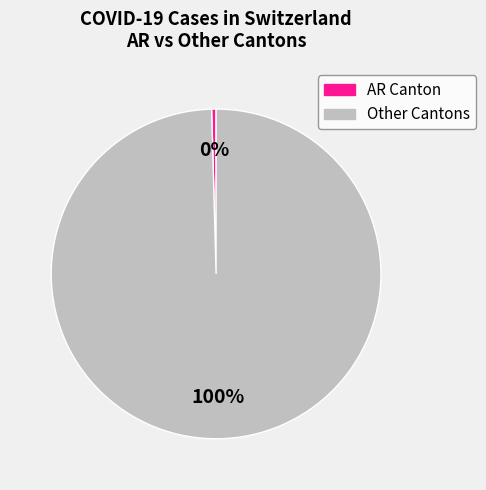

To the nearest percent, what is the average slice percentage?

50%